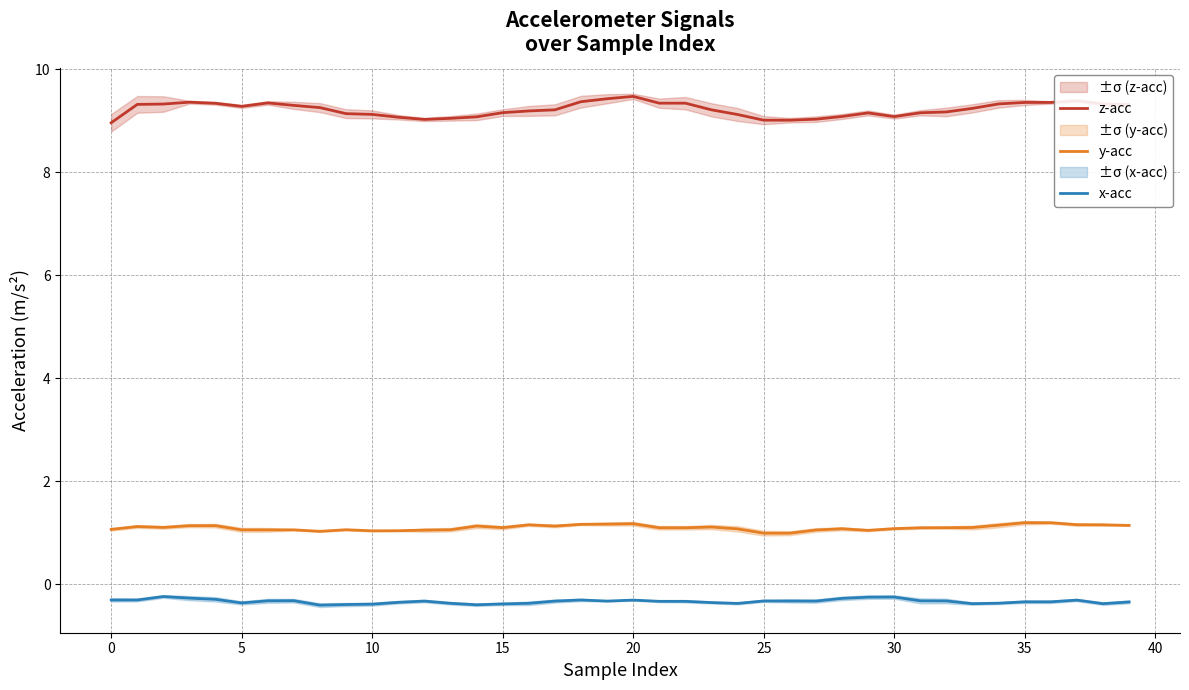

True or false: z-acc has a value of 13.2 at 12.

False